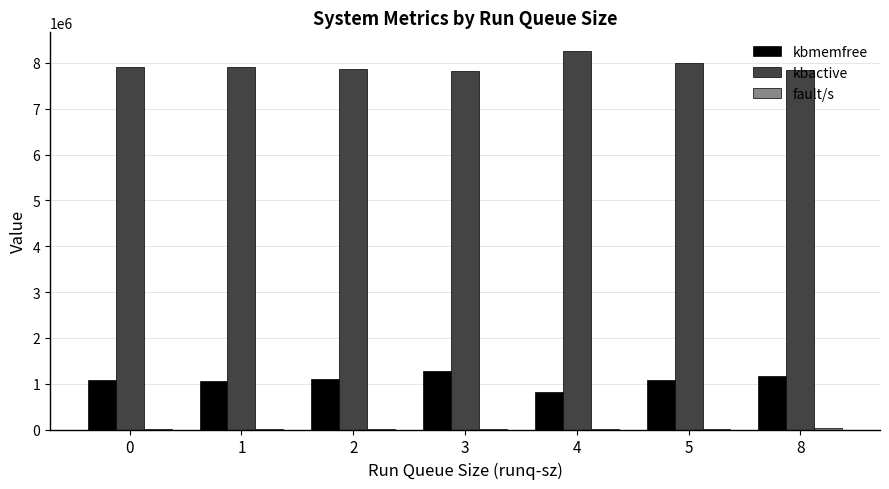

How many groups of bars are there?

7